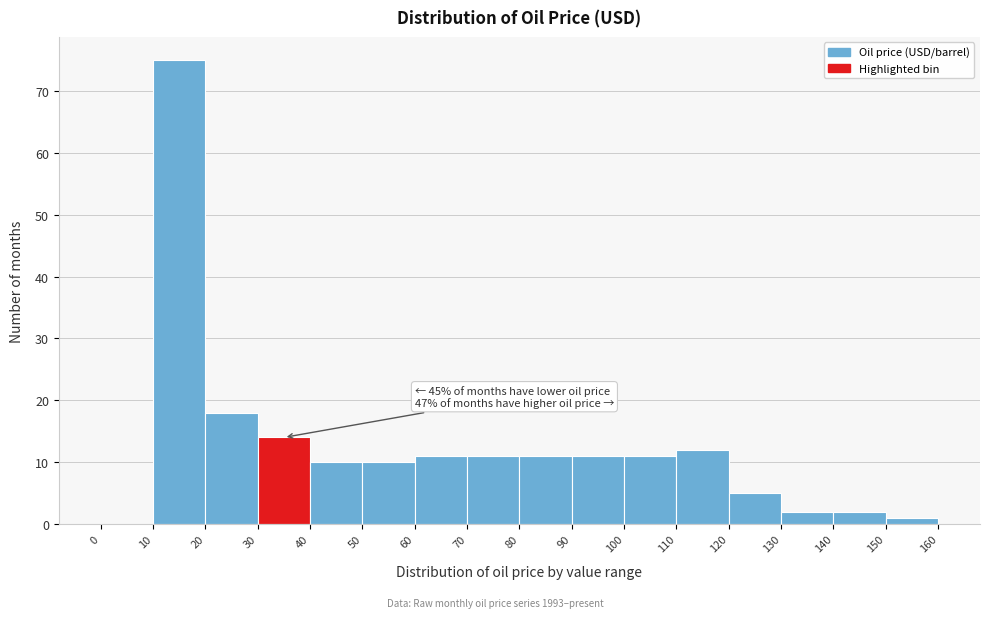

Which range on the x-axis has the tallest bar?

10 to 20